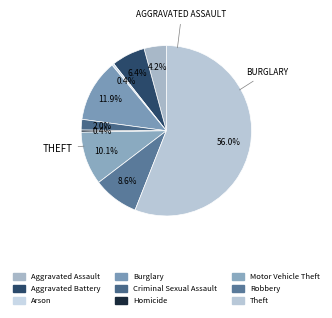

What percentage do Burglary and Aggravated Assault together represent?

16.1%